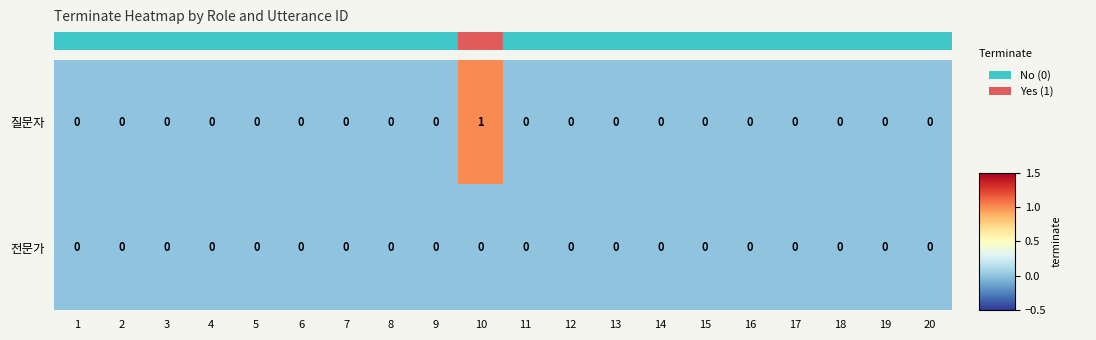

Which label corresponds to the largest value in the chart?

10